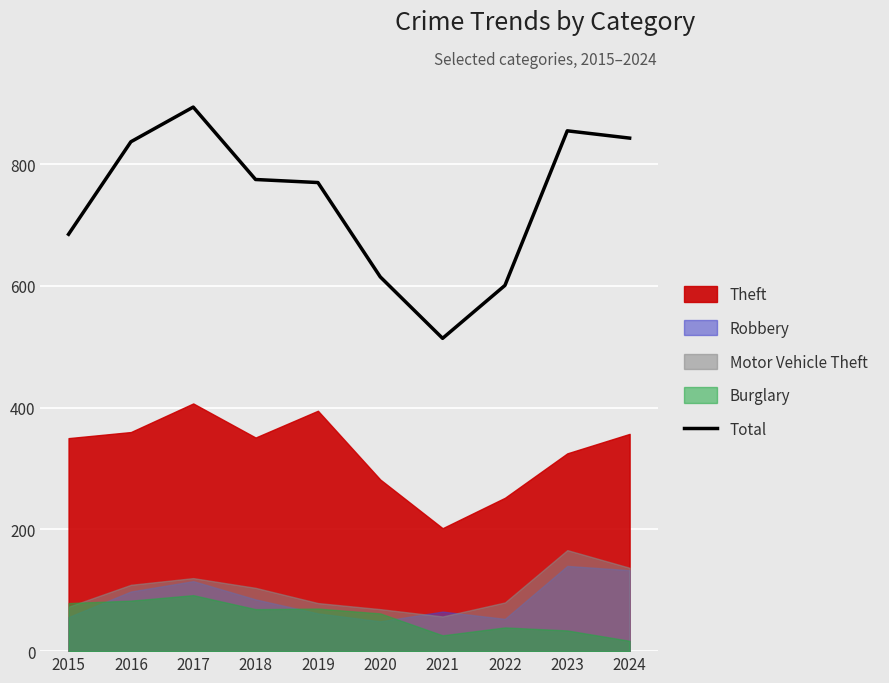

How many points are higher than both their immediate neighbors (excluding endpoints)?

2